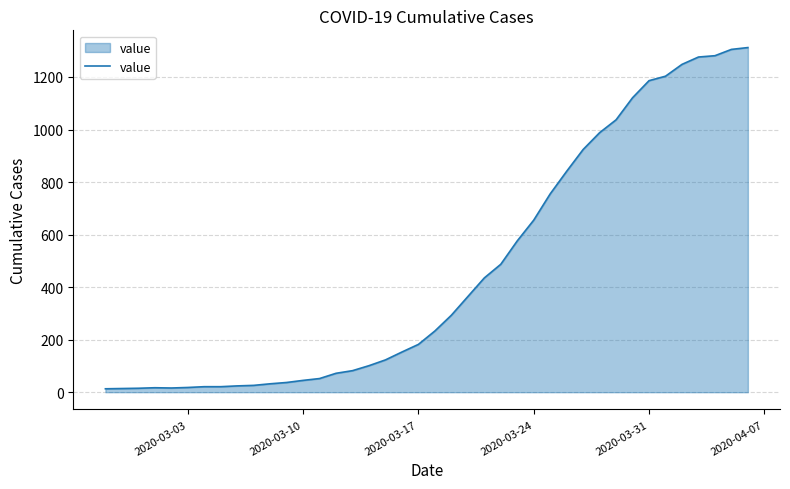

What is the difference between the maximum and minimum values?

1299